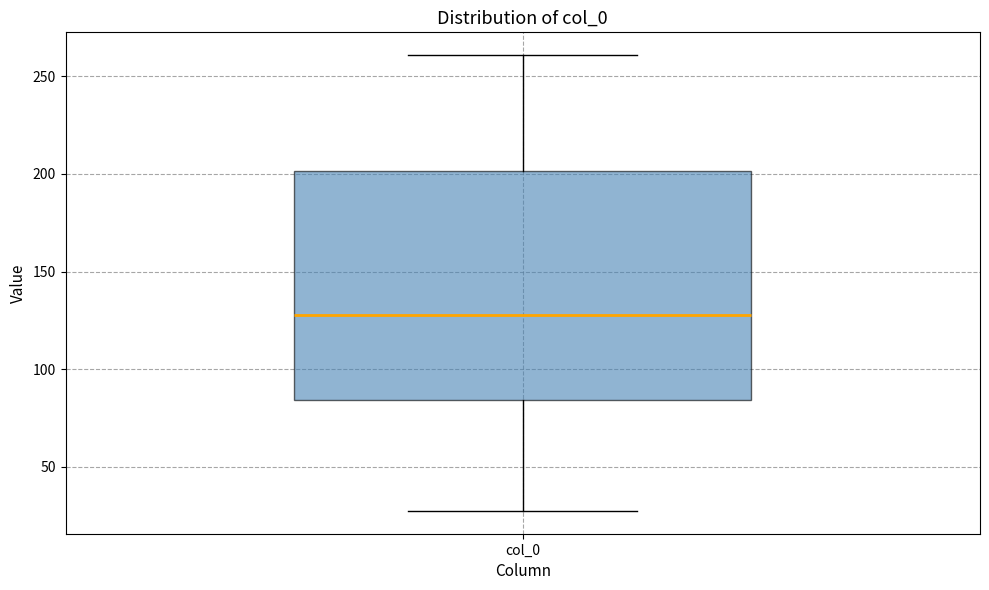

Transcribe this box plot: give where the median line is, the range the box spans, and where the two whiskers end, as read against the y-axis. The values are not printed on the chart, so give them approximately, as read against the axis.

median 130, box 85 to 200, whiskers 25 to 260